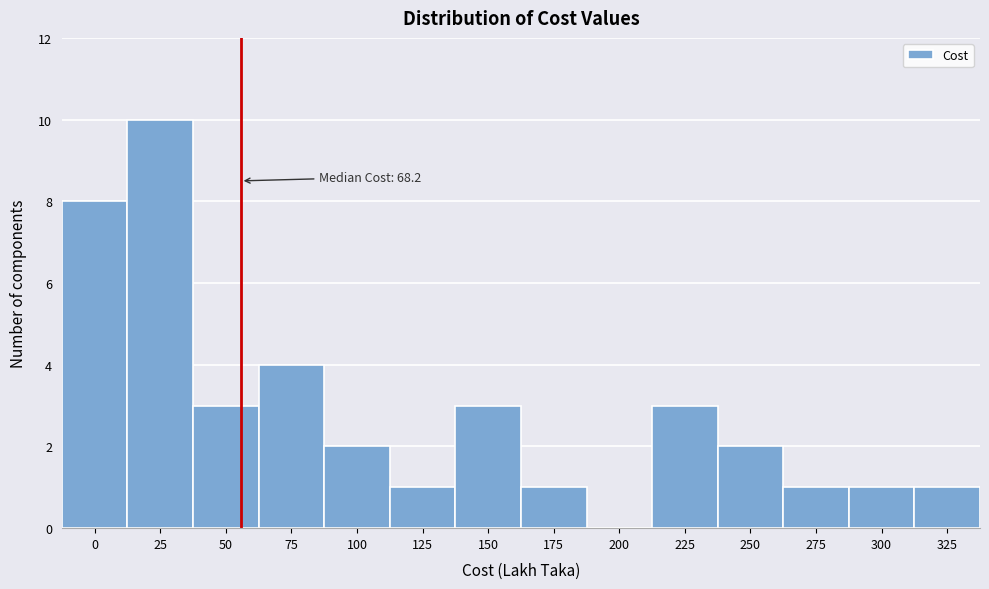

Reading left to right, transcribe all the data shown in this chart.

0=8	25=10	50=3	75=4	100=2	125=1	150=3	175=1	200=0	225=3	250=2	275=1	300=1	325=1